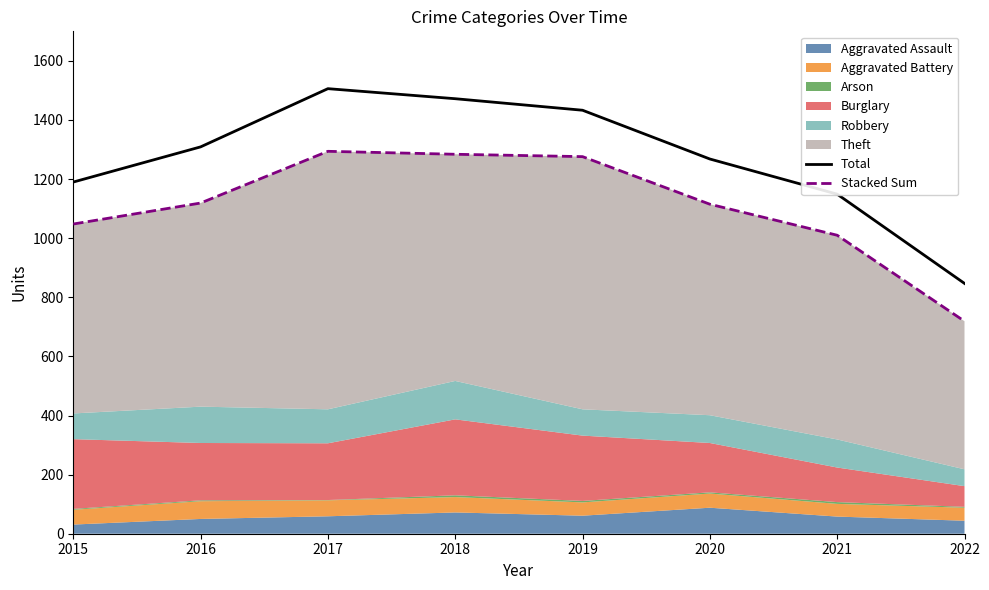

List the labels in order of Total value, largest first.

2017, 2018, 2019, 2016, 2020, 2015, 2021, 2022